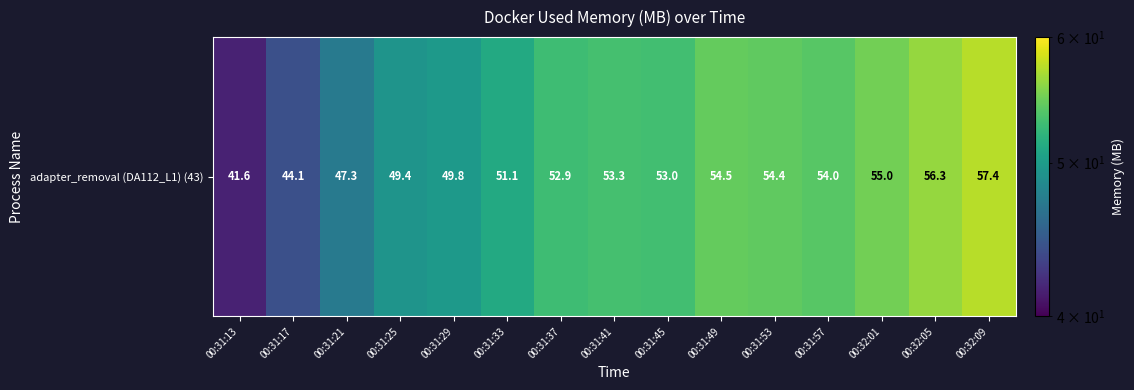

What is the approximate value at 00:32:05?

56.3